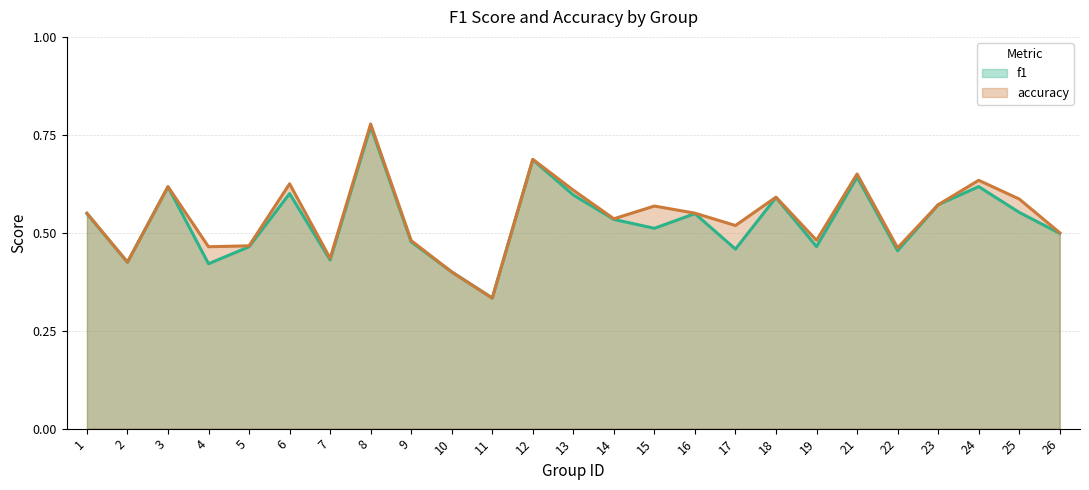

What is the total value across all series at 17?

1.0